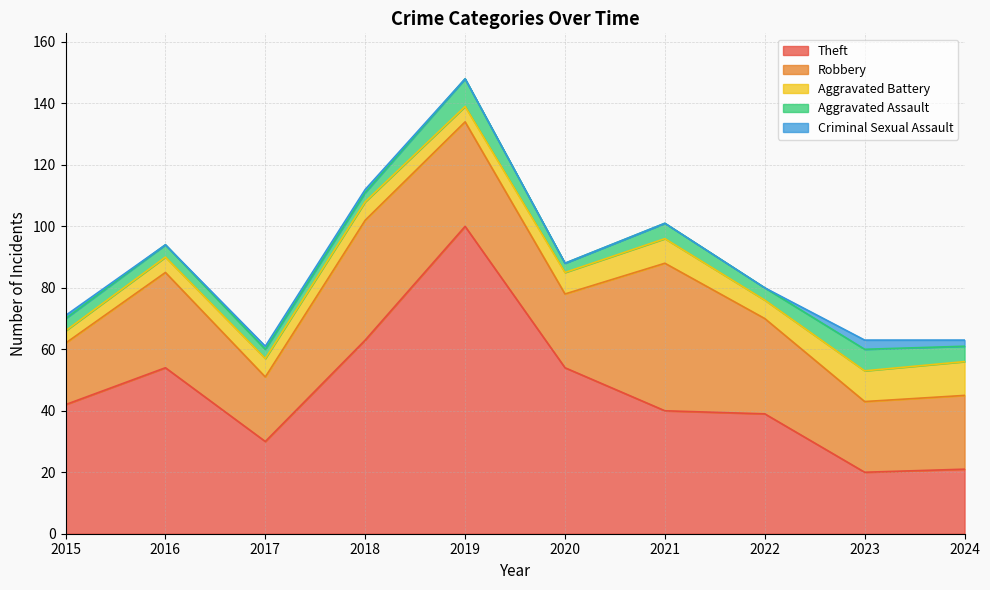

True or false: Aggravated Assault has a value of 5 at 2022.

False